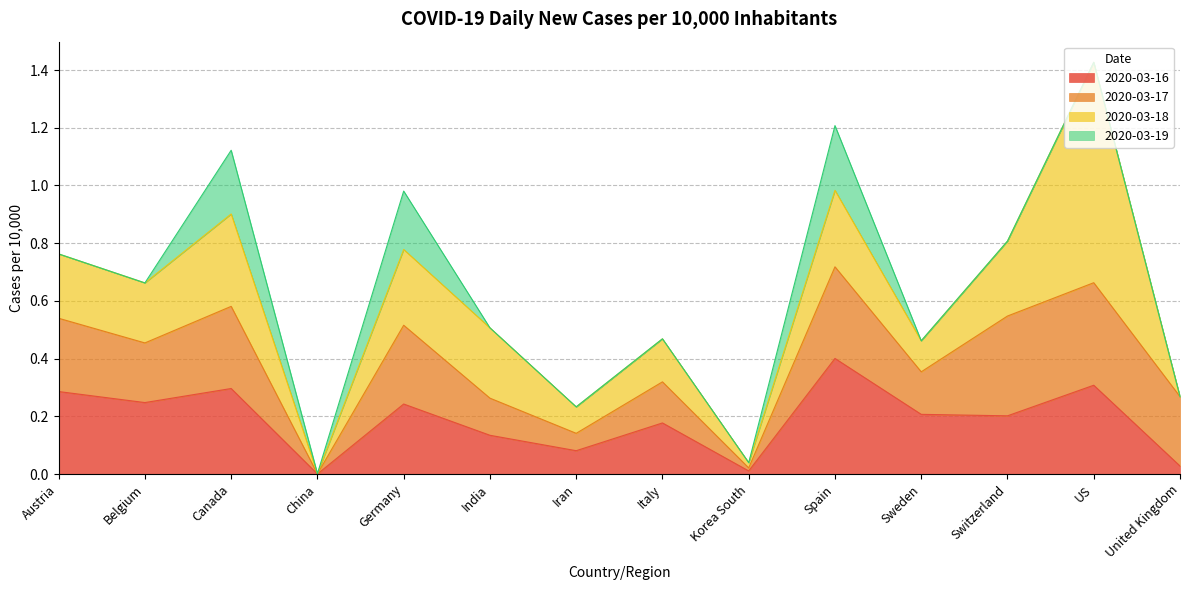

What is the difference between the maximum and second lowest values in the 2020-03-19 series?

0.2